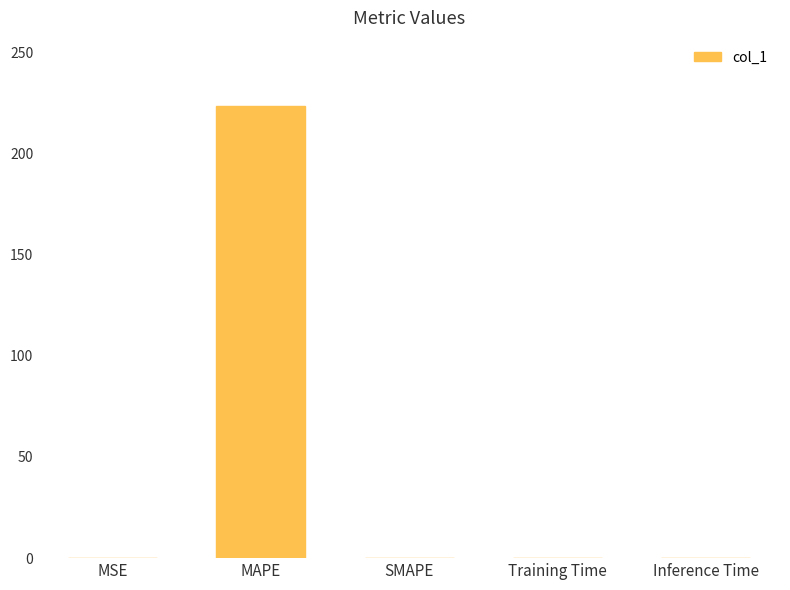

What is the maximum value shown in the chart?

223.6